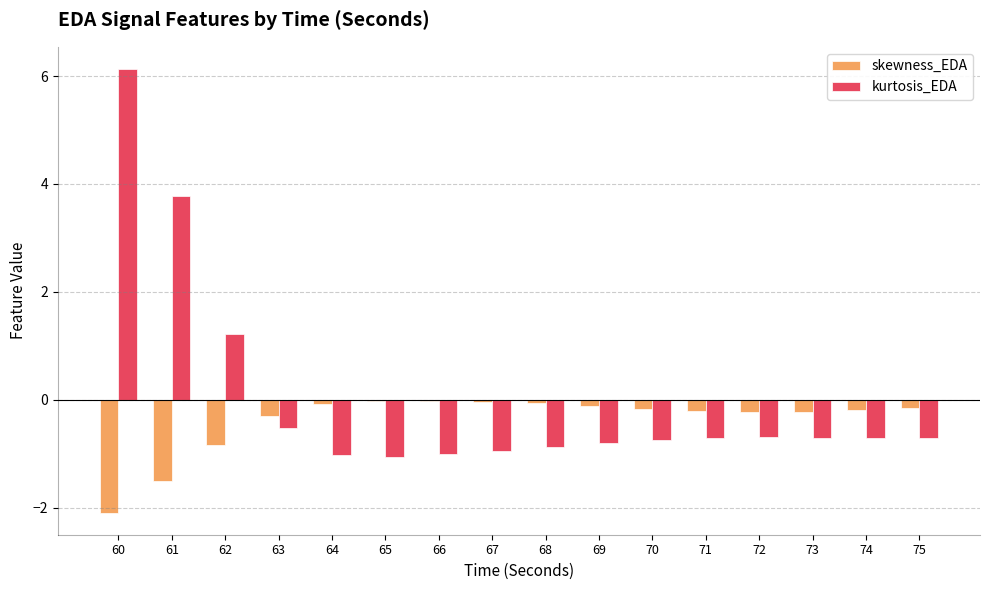

Between 61 and 65, which series saw the biggest shift?

kurtosis_EDA